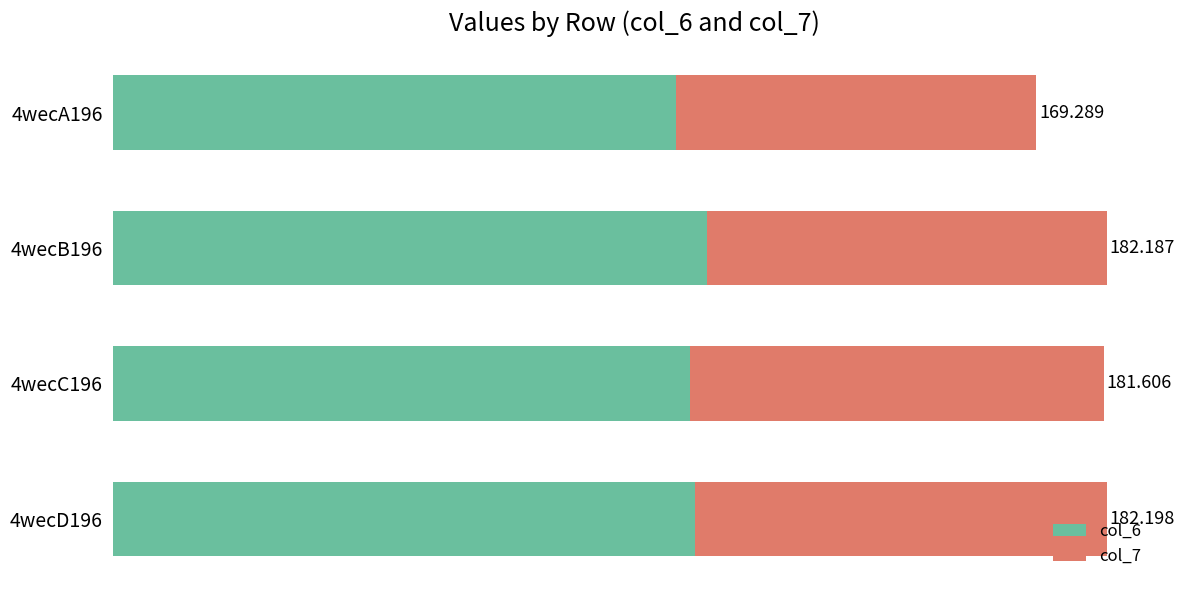

What are all the series names shown in the legend?

col_6, col_7